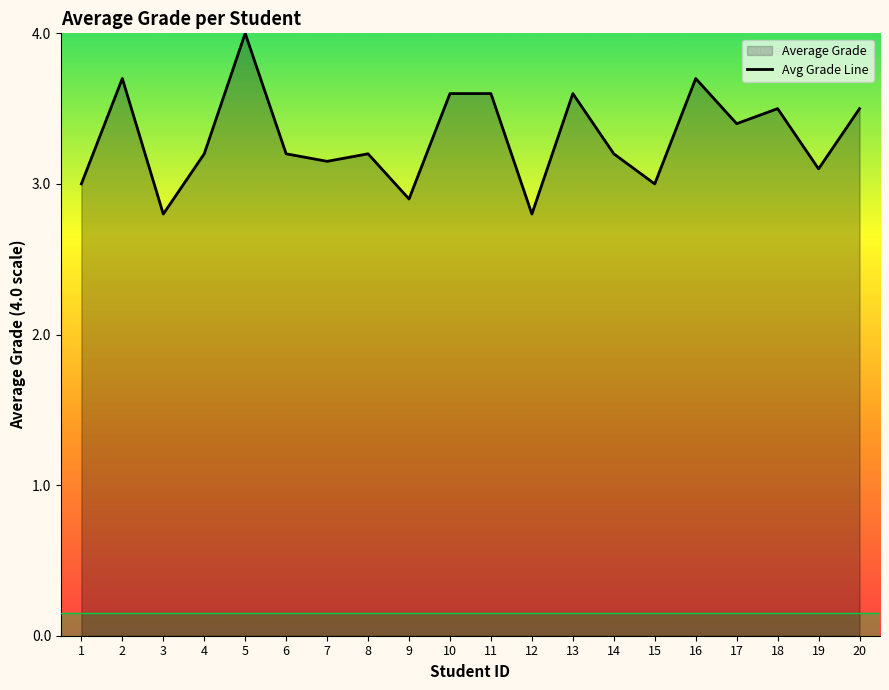

The value at 19 is 3.1. True or false?

True